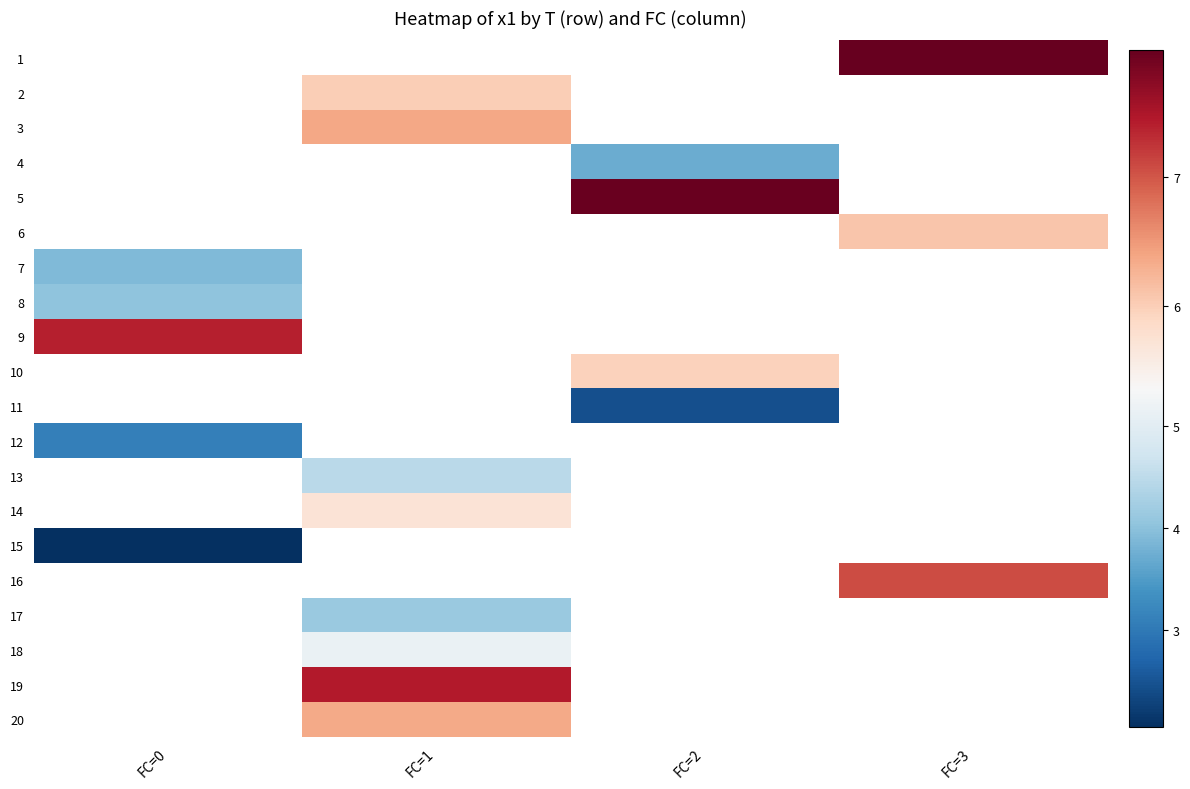

How many positive values does the 11 series have?

1